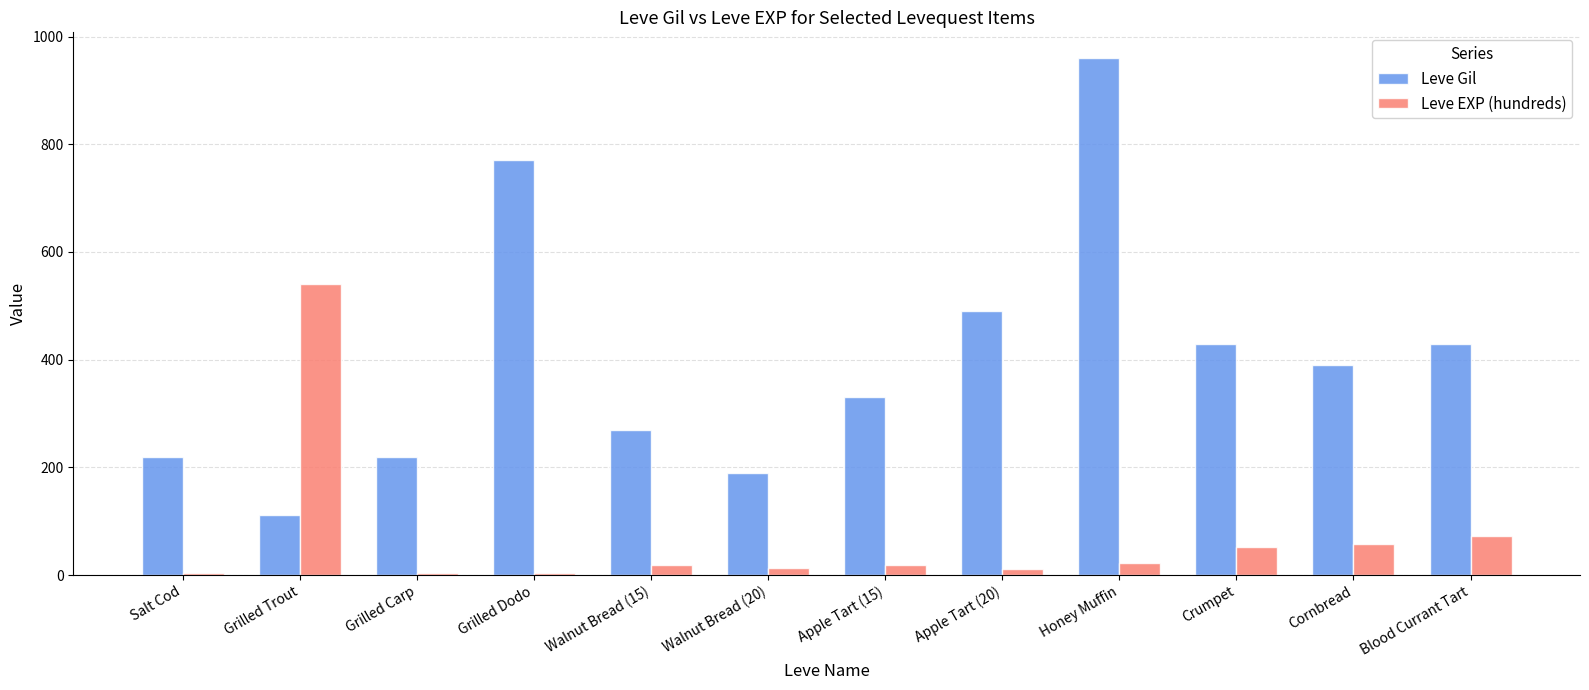

Count the number of data series in this chart.

2